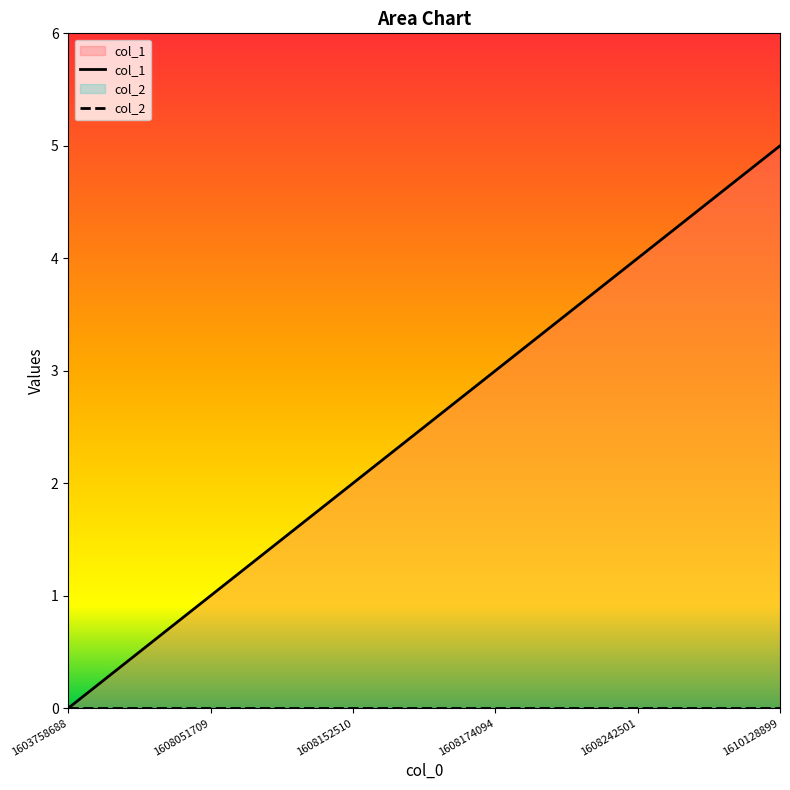

What is the change in value from 1603758688 to 1610128899?

+5